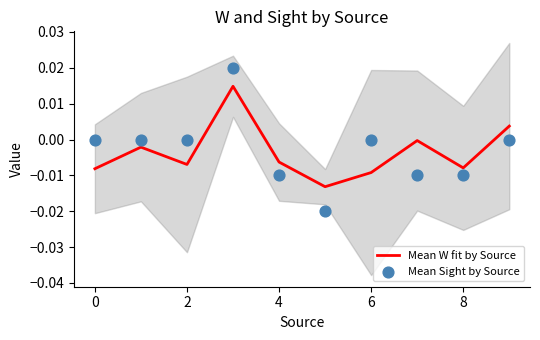

What are all the series names shown in the legend?

Mean W fit by Source, Mean Sight by Source